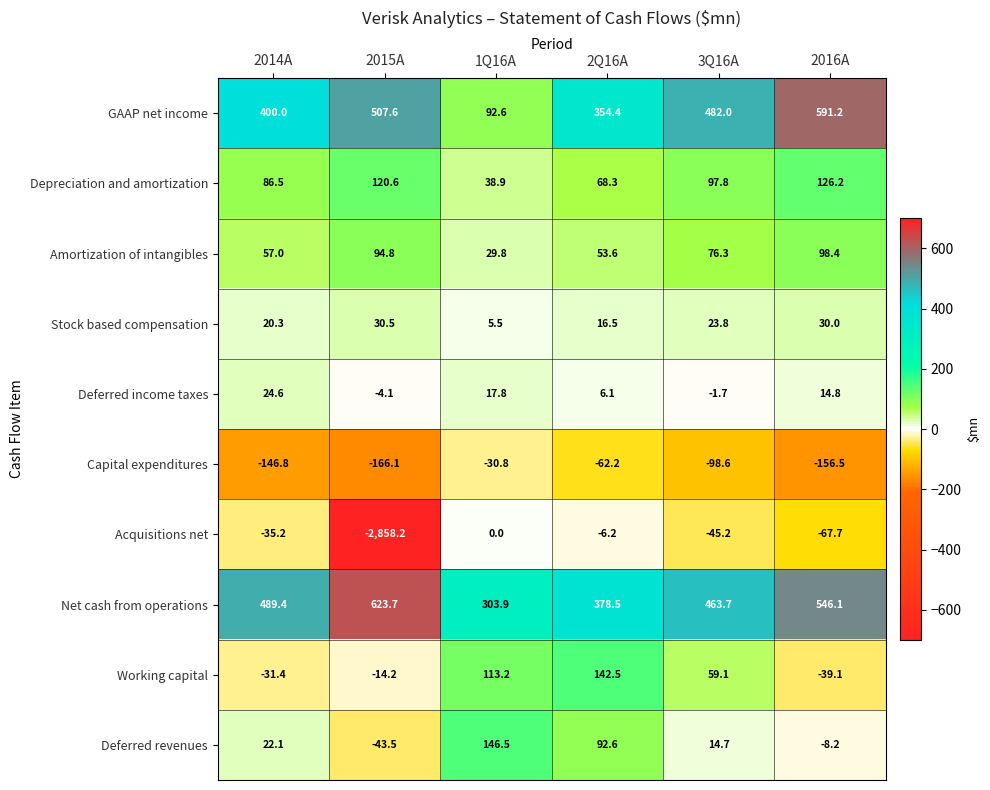

Between 2014A and 2015A, which series saw the biggest shift?

Acquisitions net